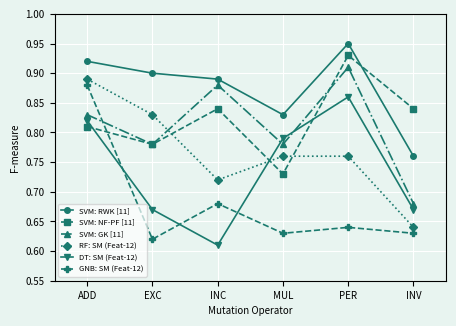

What position from the right is EXC?

5